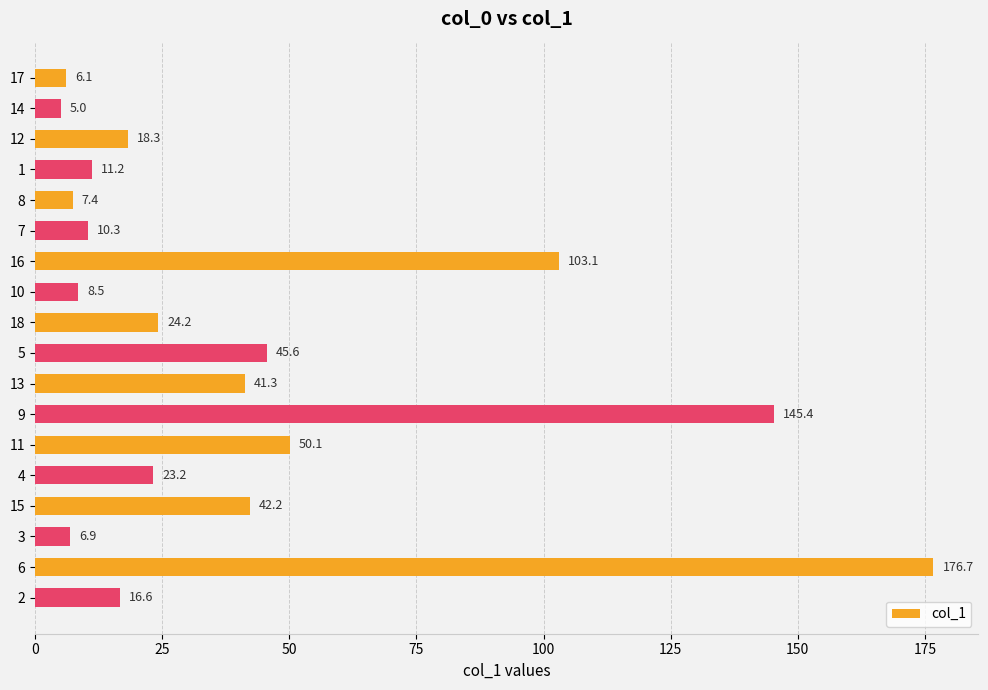

Where is the data nearest to the value 90?

16